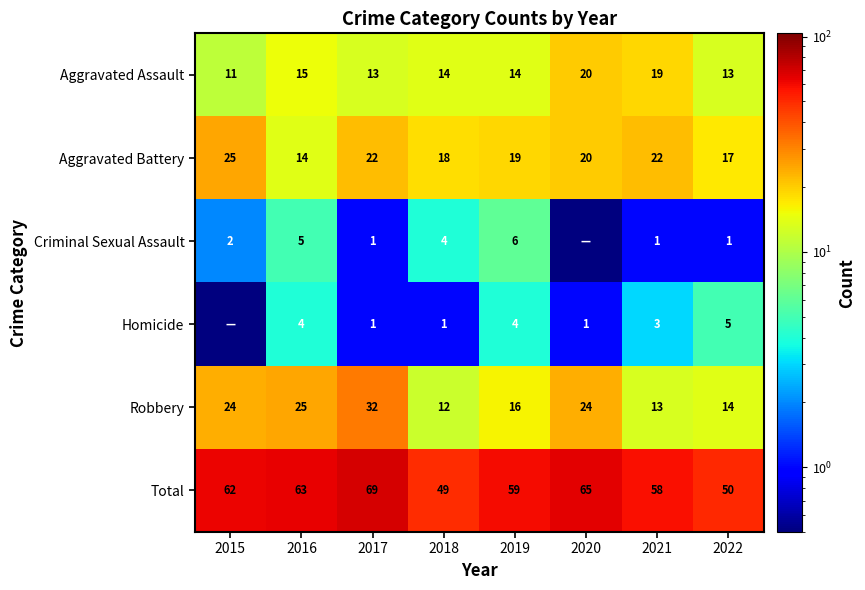

The value of Homicide at 2019 is 5.8. True or false?

False